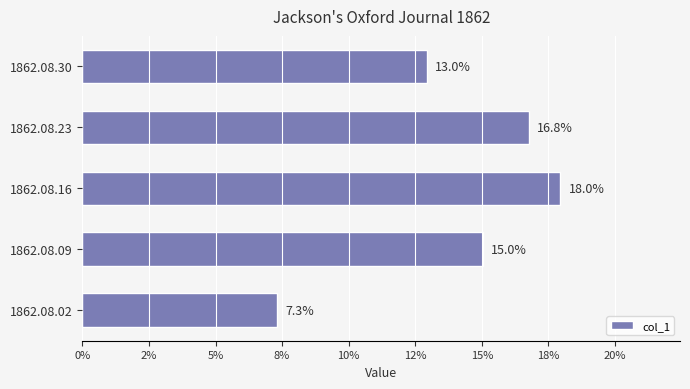

Are the bars horizontal?

Yes